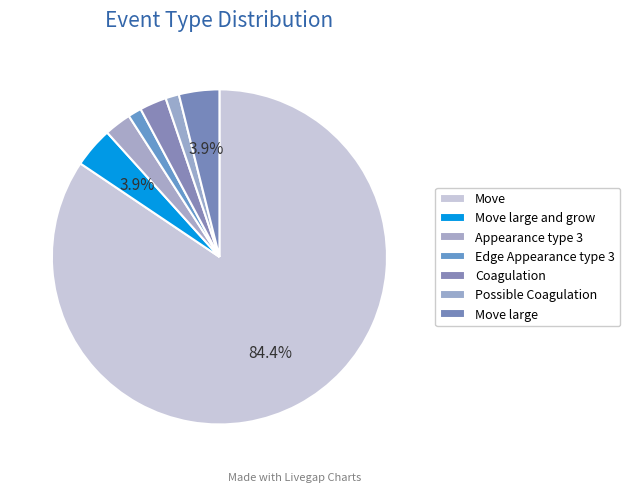

How many slices are in this pie chart?

7